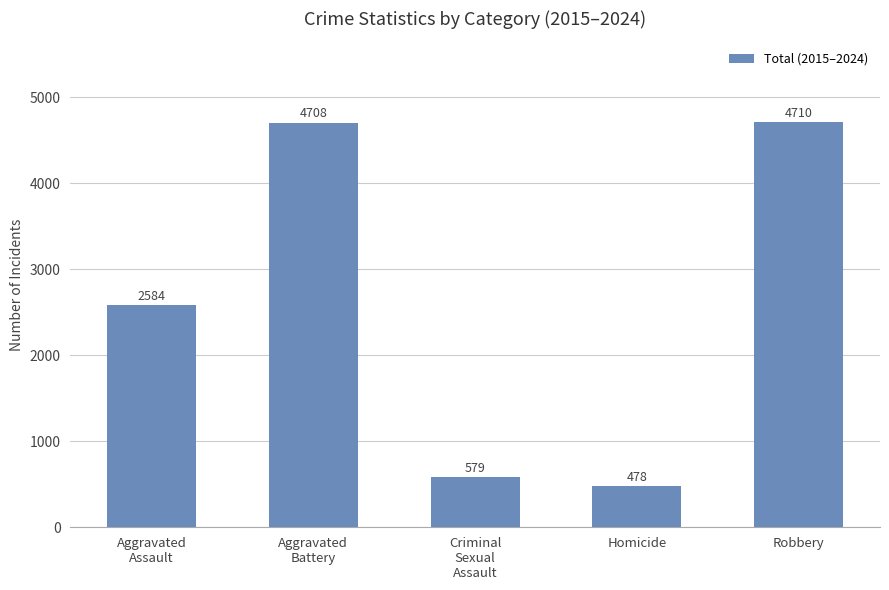

Does the chart contain any negative values?

No